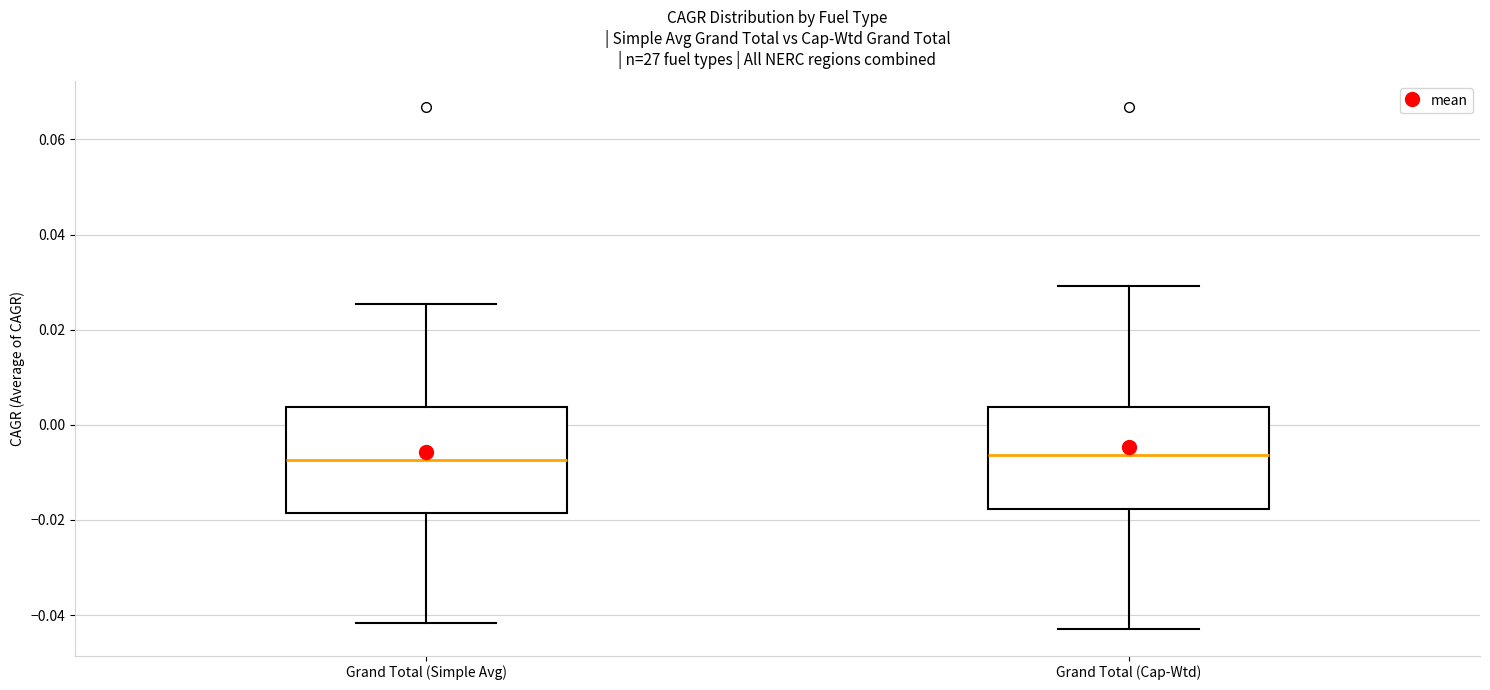

Reading left to right, transcribe this box plot: for each box, give where its median line is, the range the box spans, and where its two whiskers end, as read against the y-axis. The values are not printed on the chart, so give them approximately, as read against the axis.

Grand Total (Simple Avg): median -0.008, box -0.018 to 0.004, whiskers -0.042 to 0.026
Grand Total (Cap-Wtd): median -0.006, box -0.018 to 0.004, whiskers -0.044 to 0.030